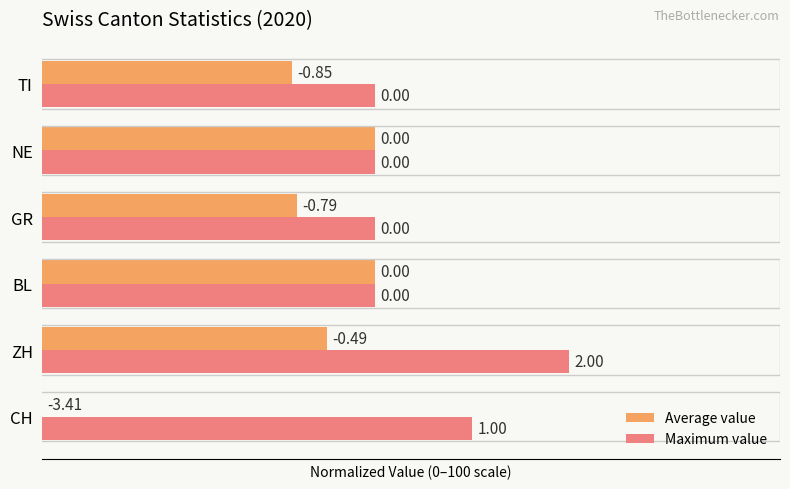

Count the number of categories in the chart.

6